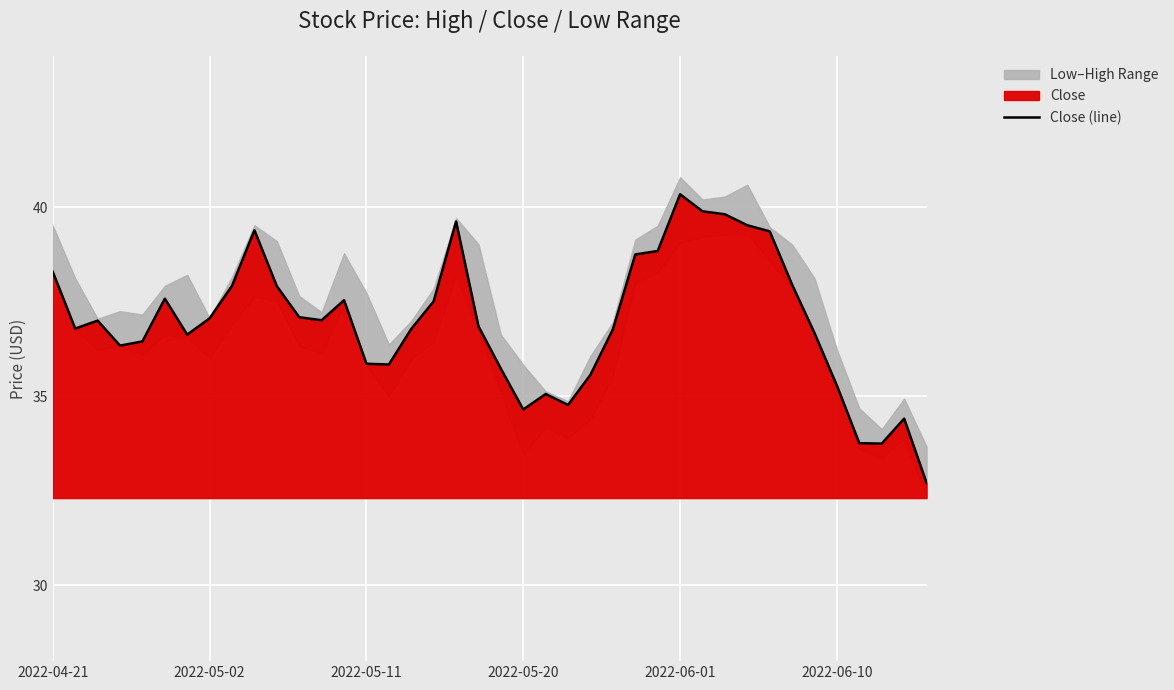

What is the minimum value for Close (line)?

32.7